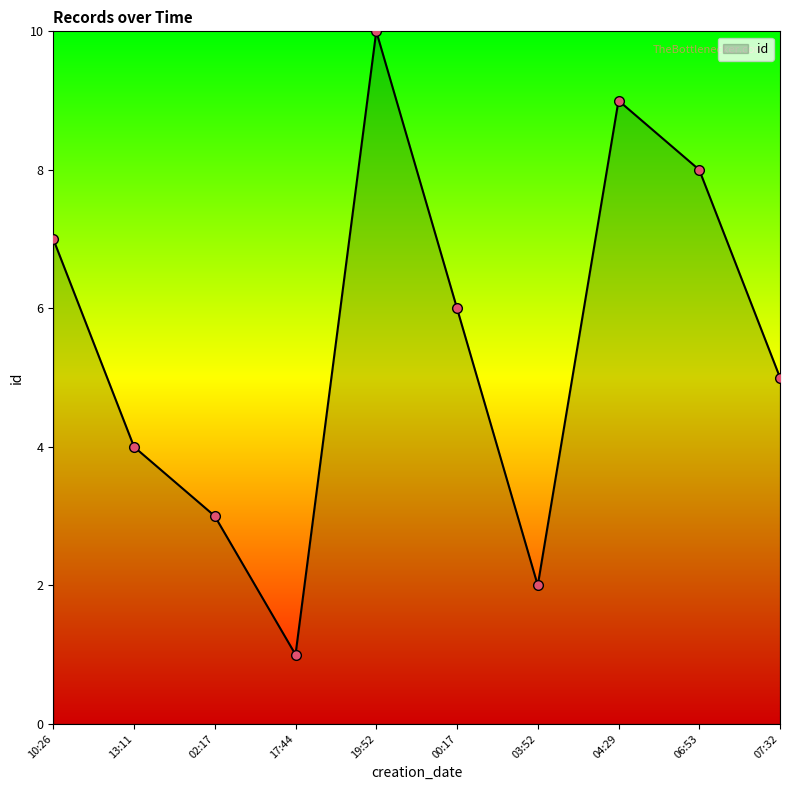

Reading right to left, transcribe all the data shown in this chart.

07:32=5	06:53=8	04:29=9	03:52=2	00:17=6	19:52=10	17:44=1	02:17=3	13:11=4	10:26=7